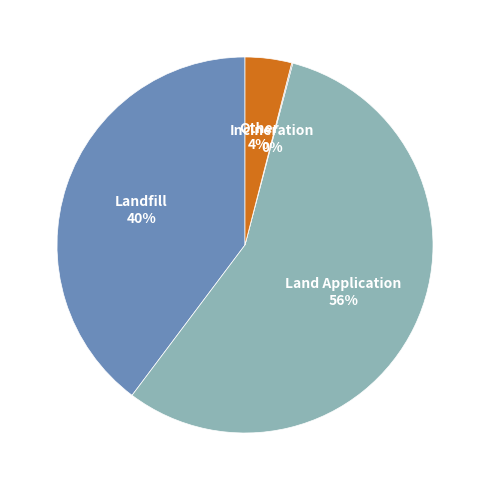

Do Land Application and Other together represent more than half of the pie?

Yes